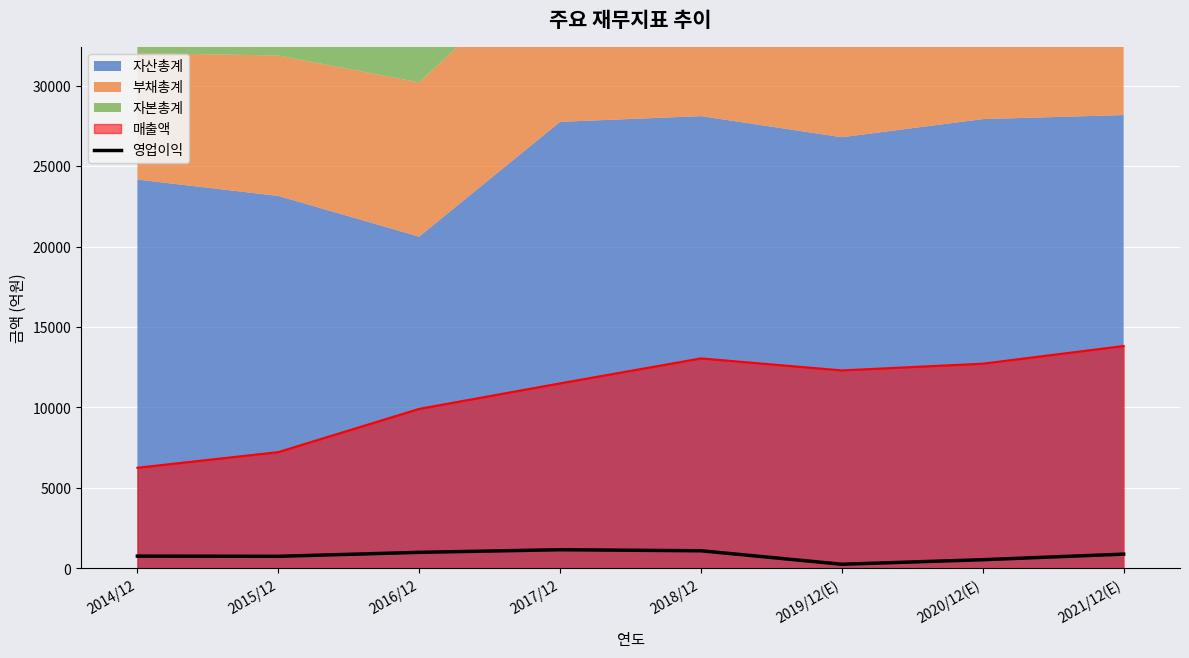

What is the label of the 2nd point from the right?

2020/12(E)